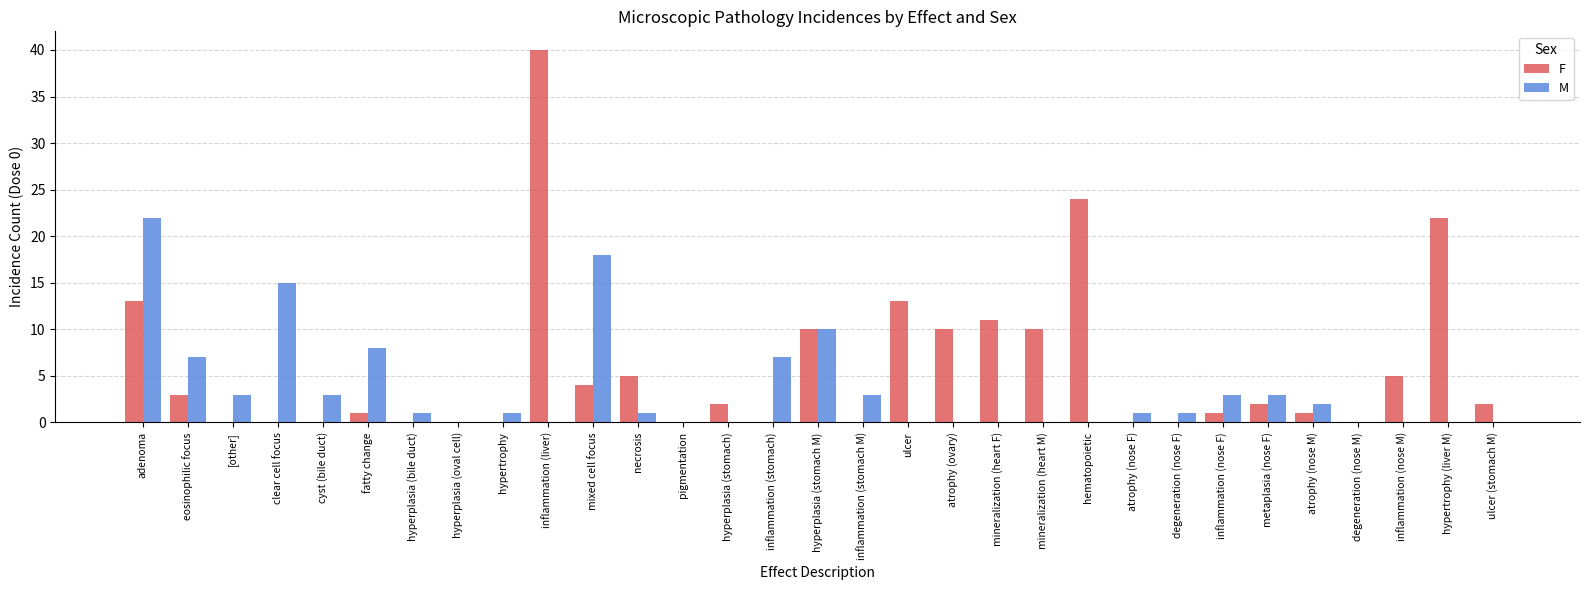

How many groups of bars are there?

31